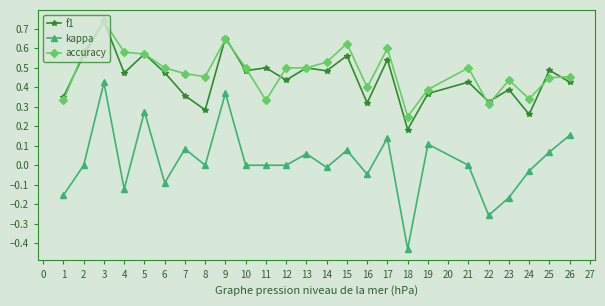

Count the number of data series in this chart.

3